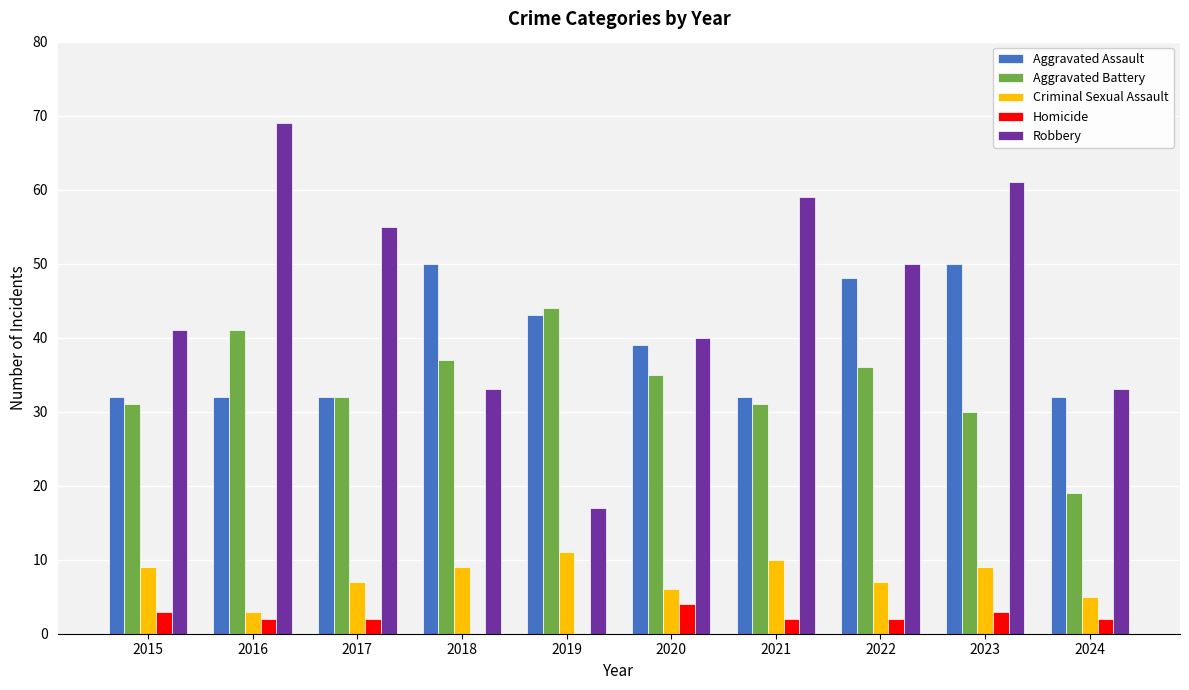

What is the total value across all series at 2018?

129